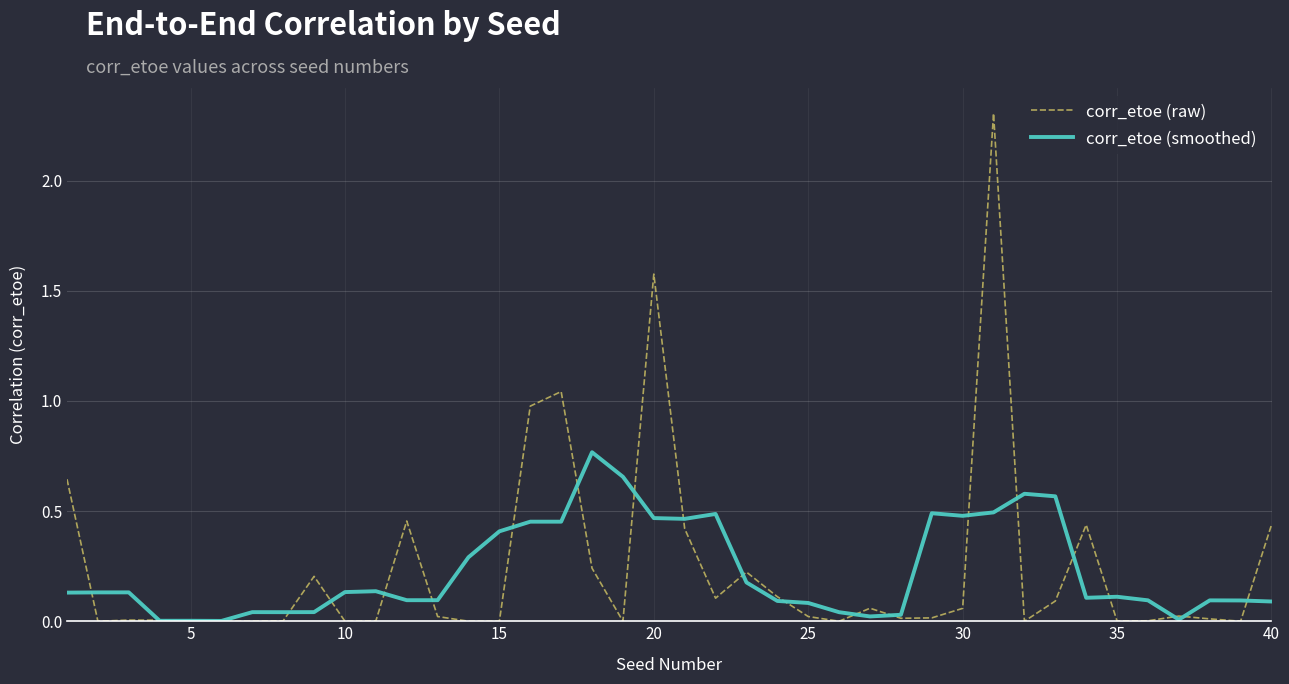

What is the maximum value shown in the chart?

2.3